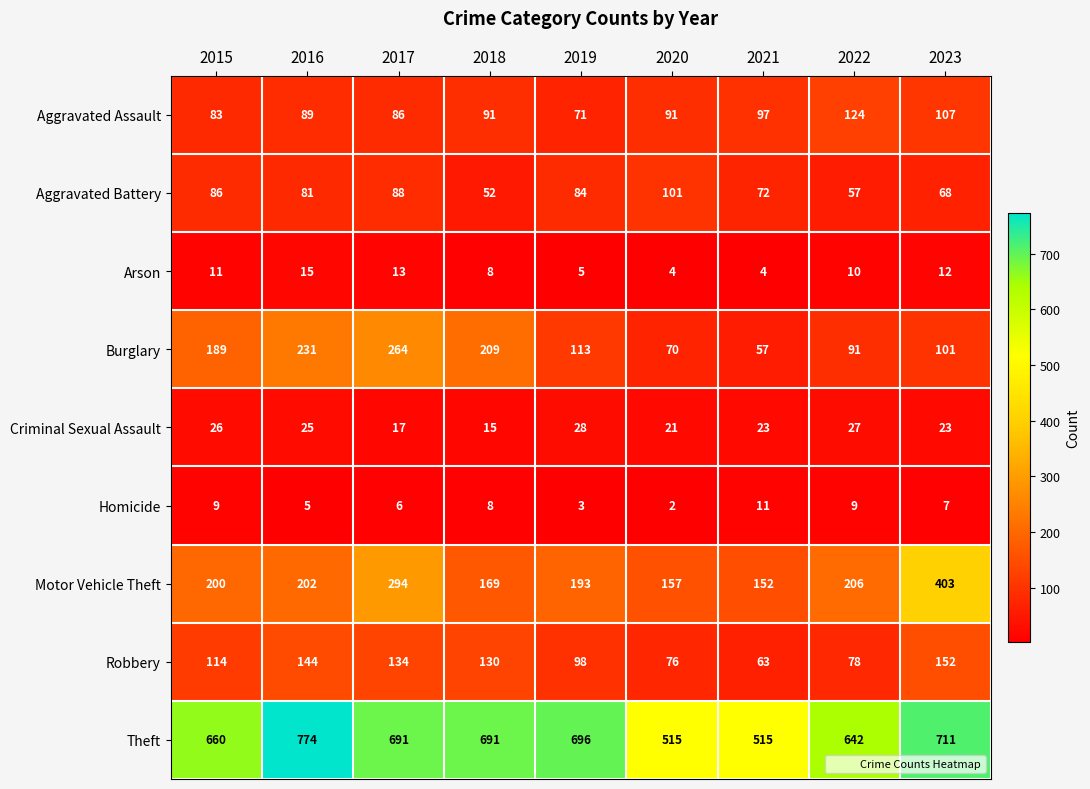

Rank the series by their maximum value, from lowest to highest.

Homicide, Arson, Criminal Sexual Assault, Aggravated Battery, Aggravated Assault, Robbery, Burglary, Motor Vehicle Theft, Theft